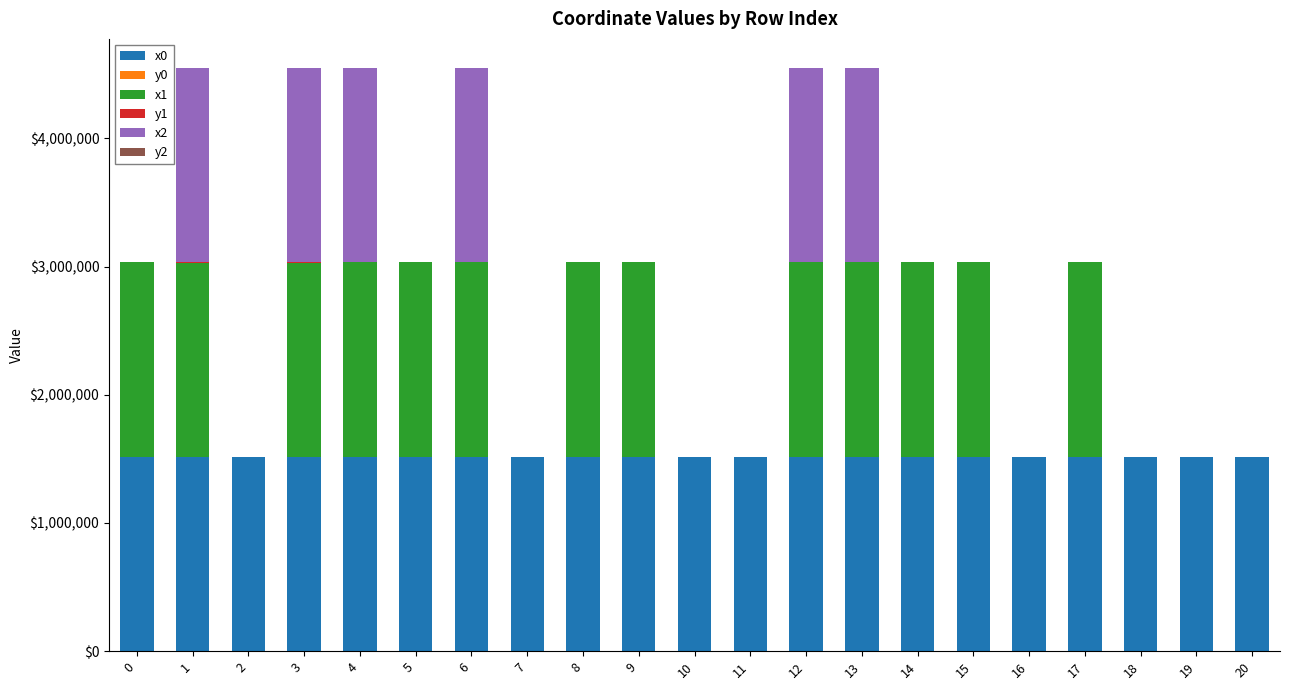

Are the bars horizontal?

No